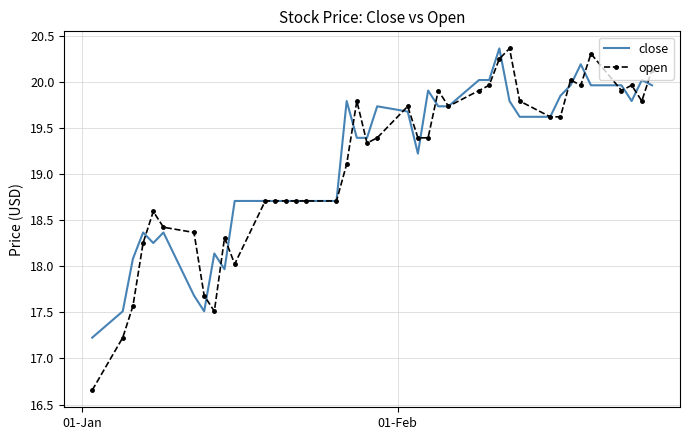

What is the maximum value for close?

20.4